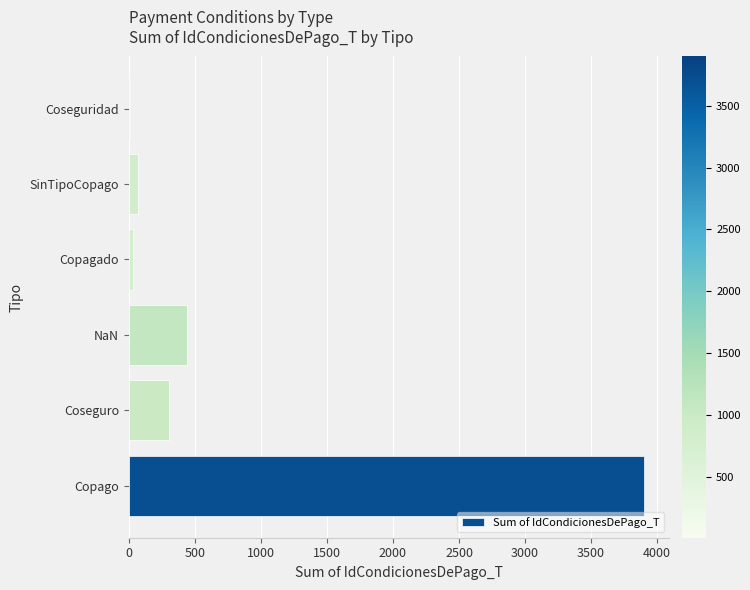

What is the average value?

792